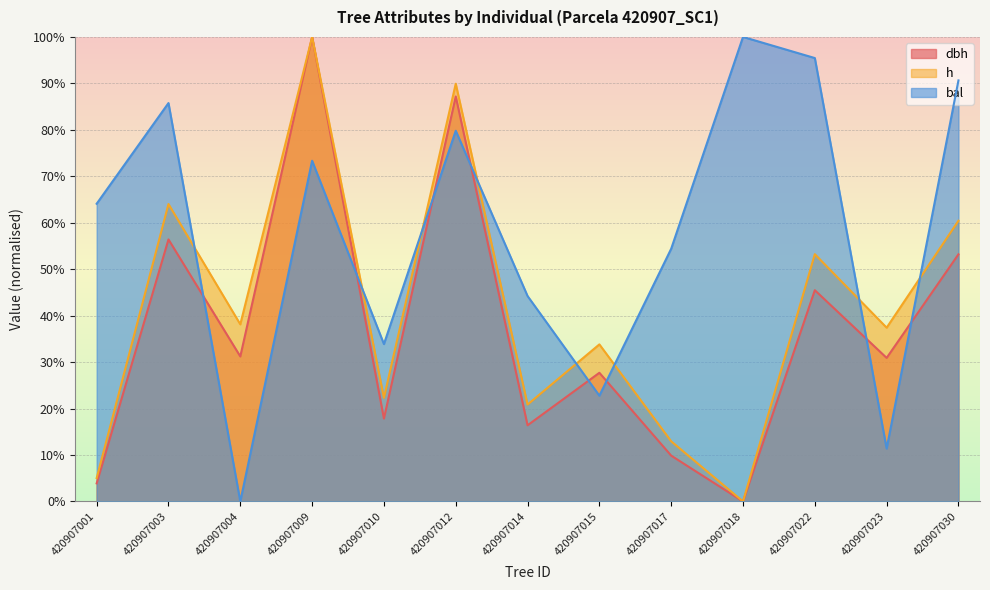

How many data points does each series have?

13